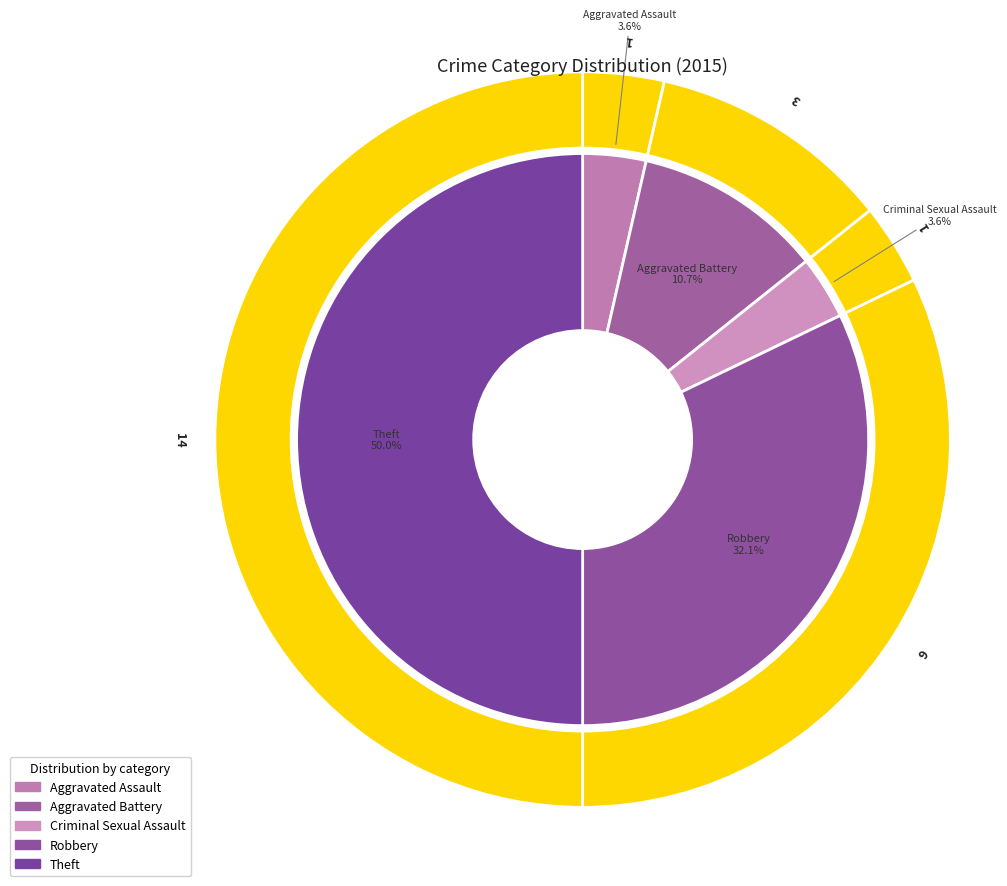

What percentage do Robbery and Theft together represent?

82.1%